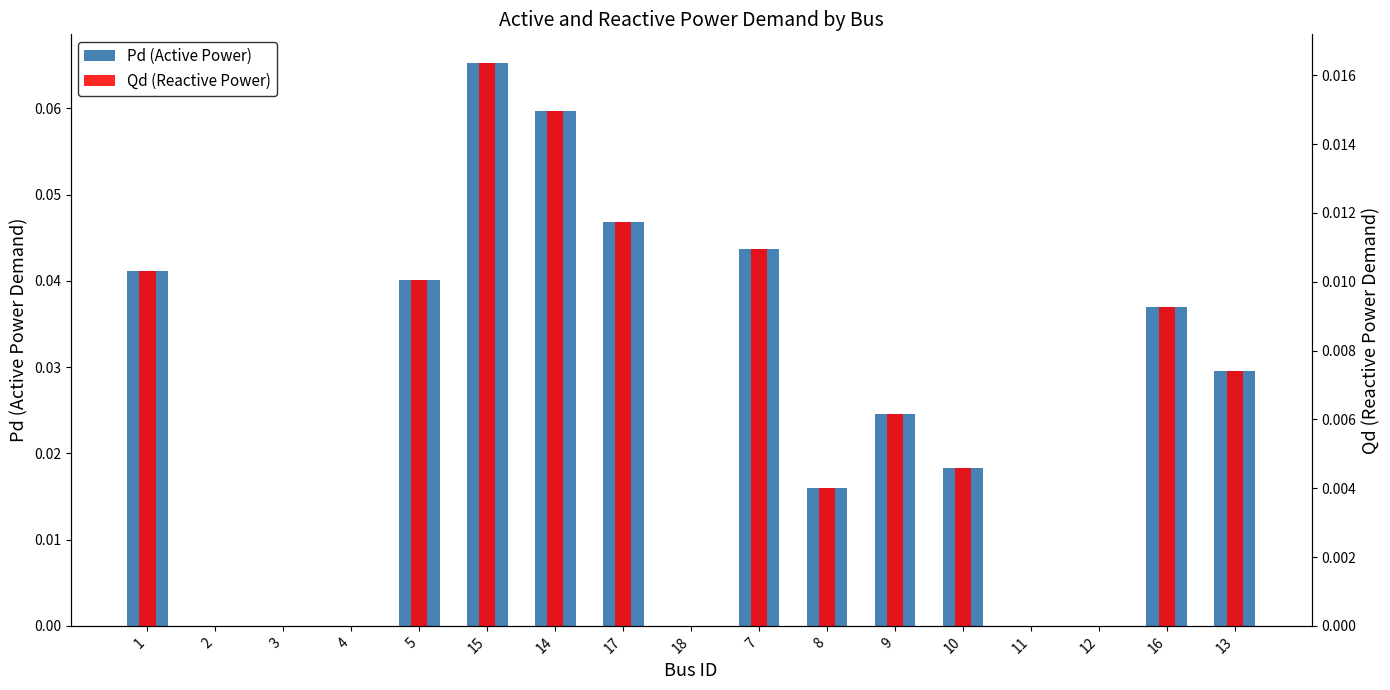

At which category is the sum across all series the highest?

15